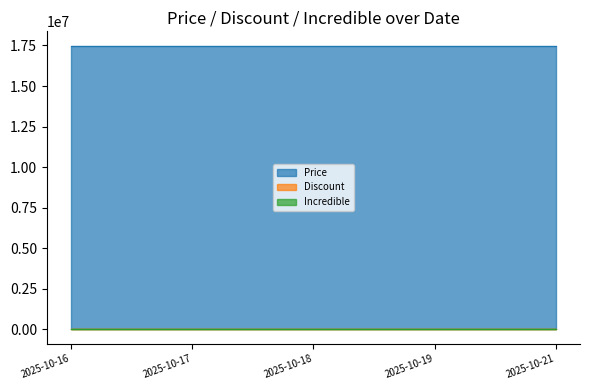

Which series has the largest range (max minus min)?

Price